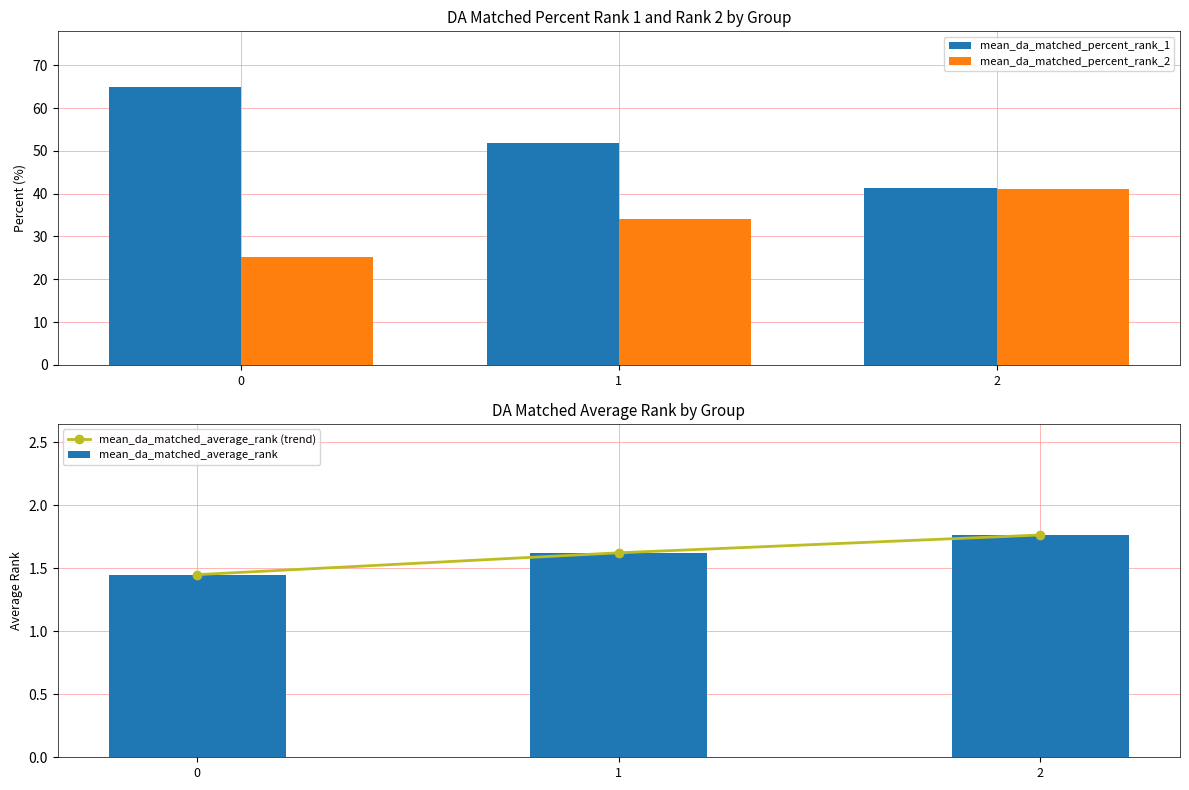

How many data points in mean_da_matched_percent_rank_2 are less than 34?

1